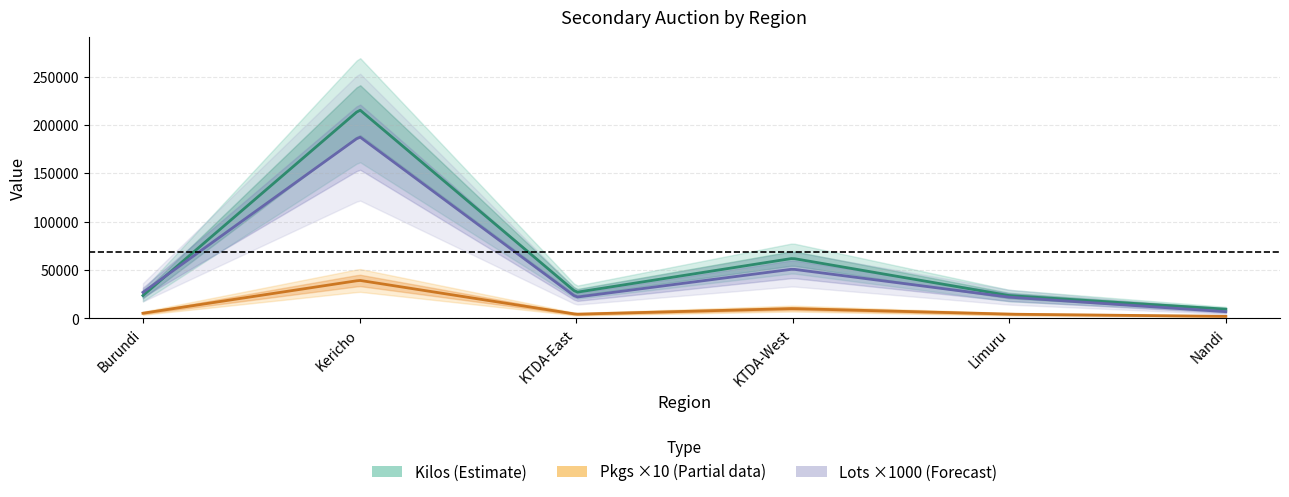

How many lines are shown in the chart?

3